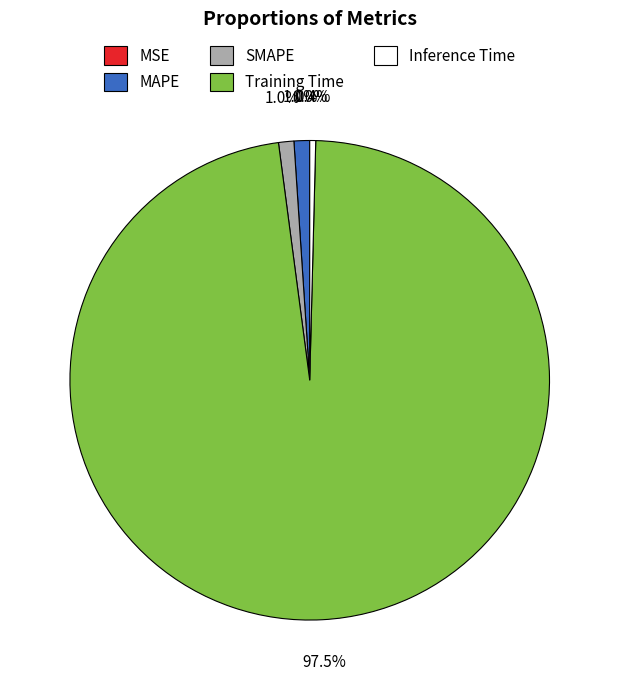

Does Training Time account for over 50% of the chart?

Yes